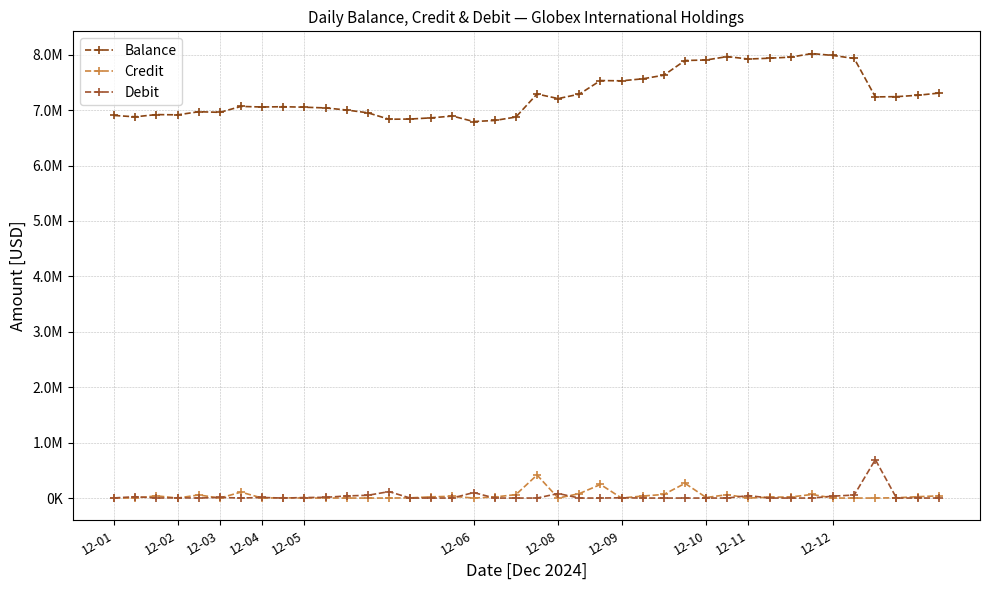

True or false: Balance and Credit intersect in this chart.

False